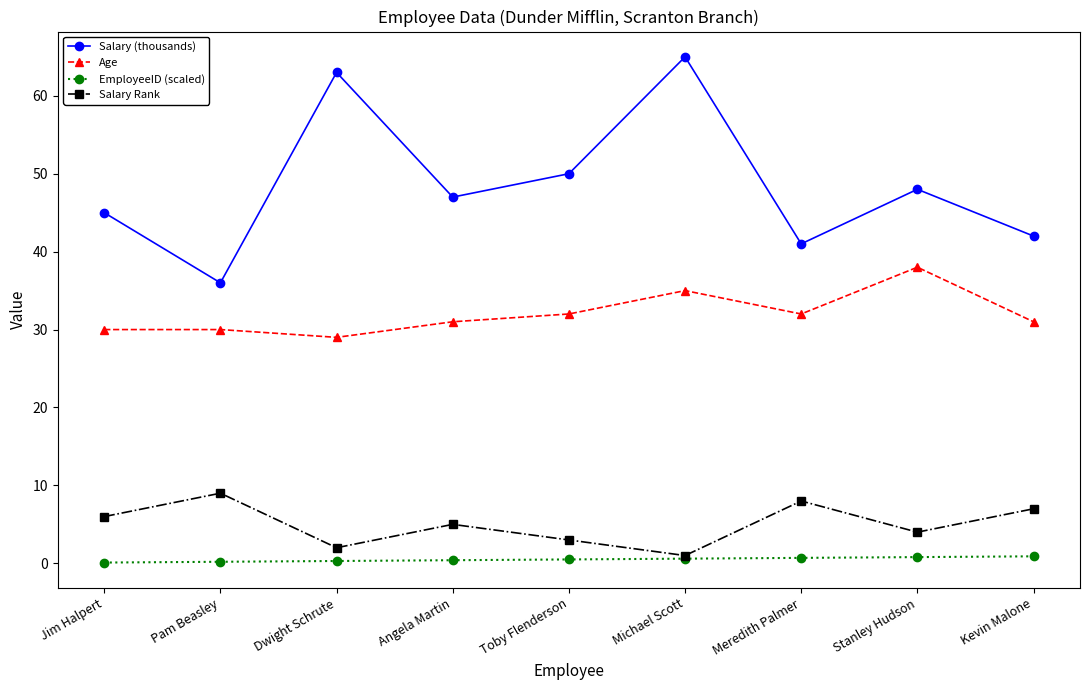

What is the value of the EmployeeID (scaled) point at the 1st from the left?

0.1